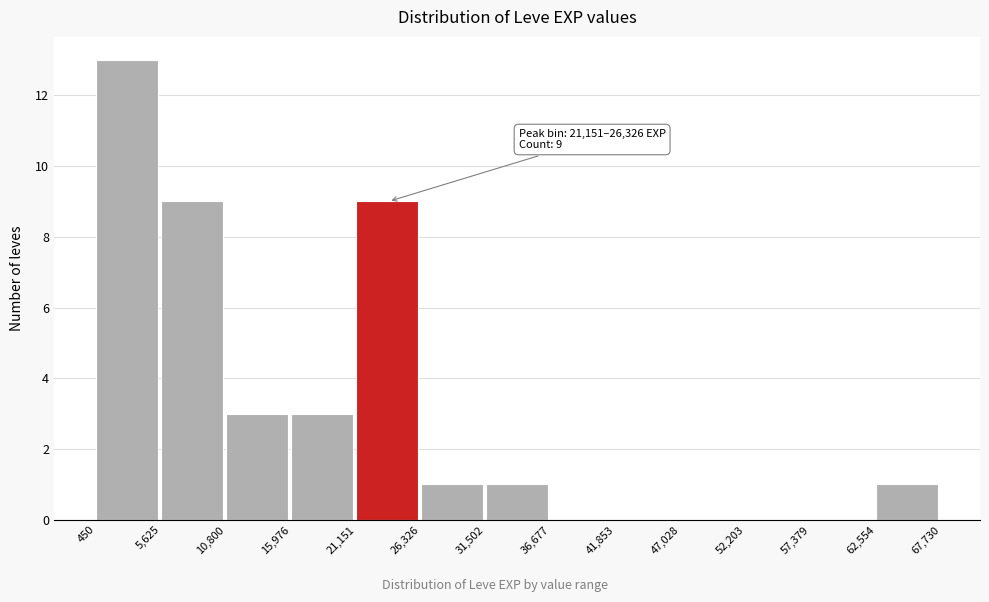

Which range on the x-axis has the tallest bar?

450 to 5,625